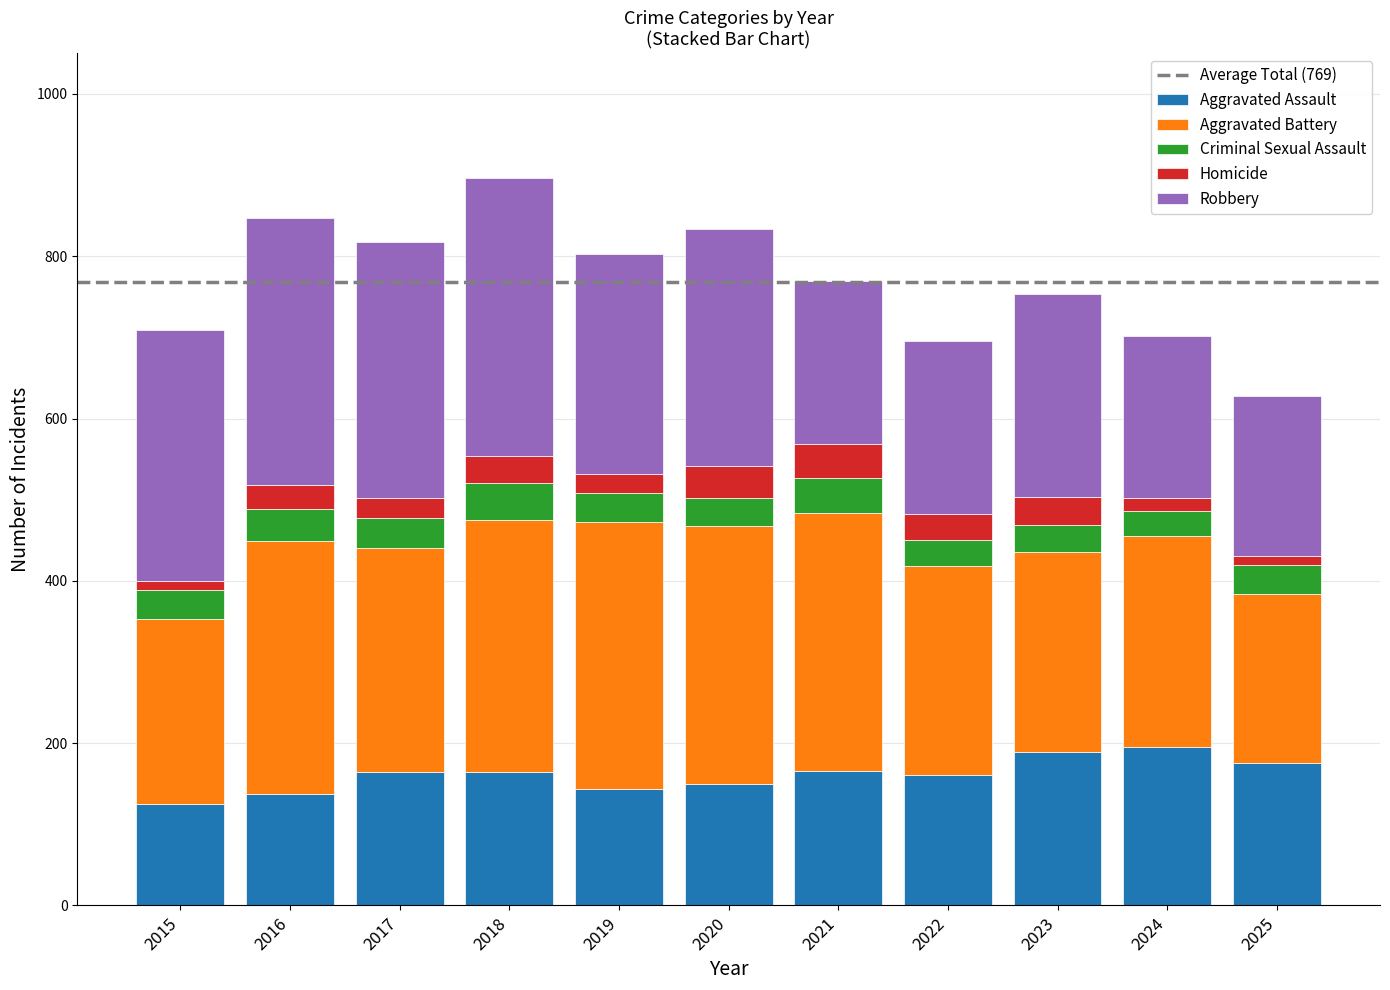

Is it true that Aggravated Assault equals 175 at 2025?

True